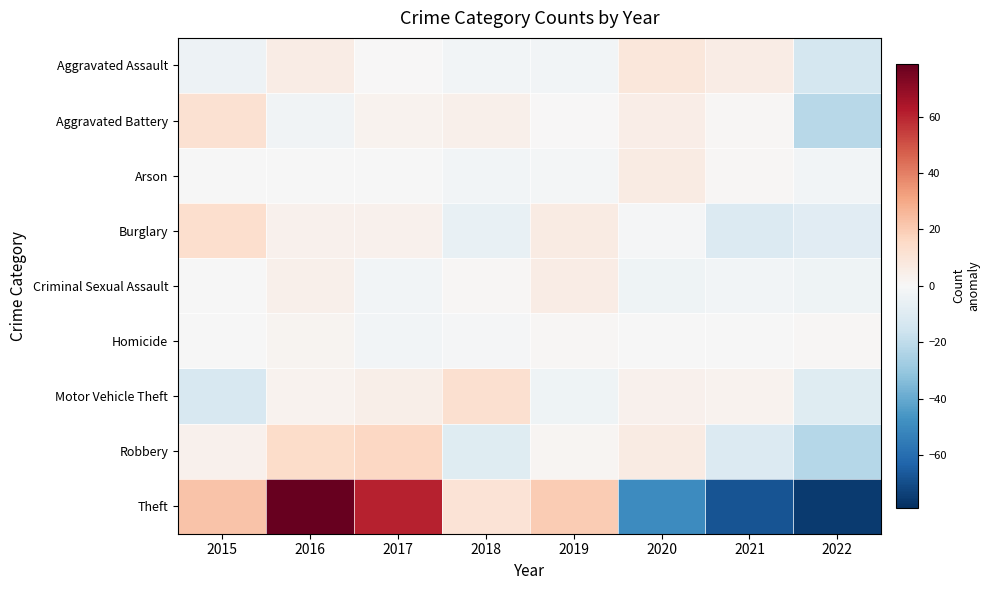

Which series has the widest spread of values?

Theft